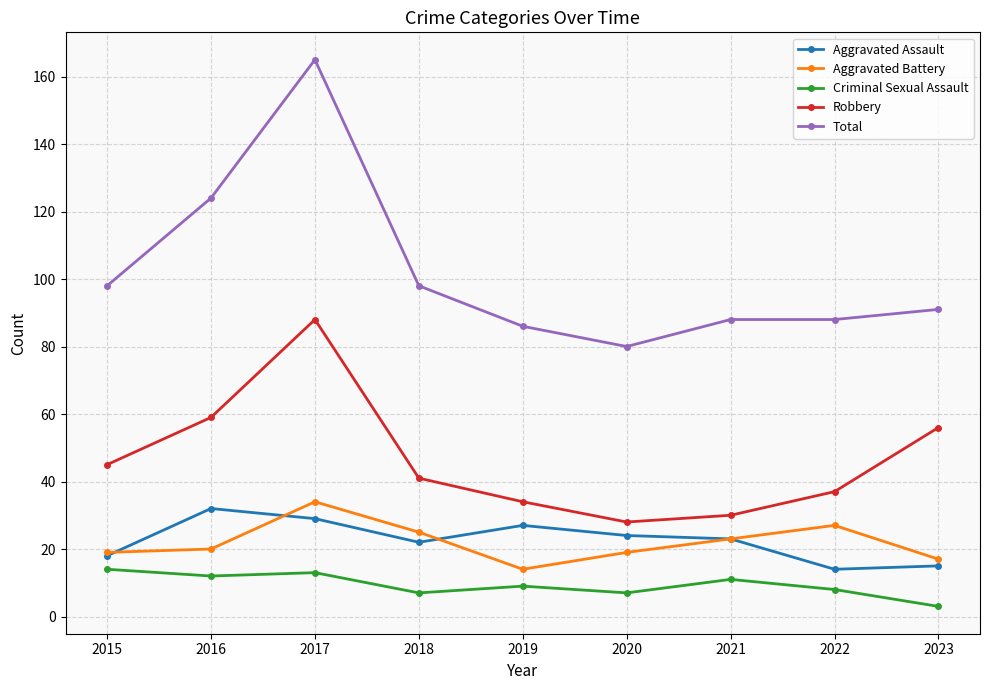

Reading left to right, extract all data points from this chart.

Aggravated Assault: 18	32	29	22	27	24	23	14	15
Aggravated Battery: 19	20	34	25	14	19	23	27	17
Criminal Sexual Assault: 14	12	13	7	9	7	11	8	3
Robbery: 45	59	88	41	34	28	30	37	56
Total: 98	124	165	98	86	80	88	88	91